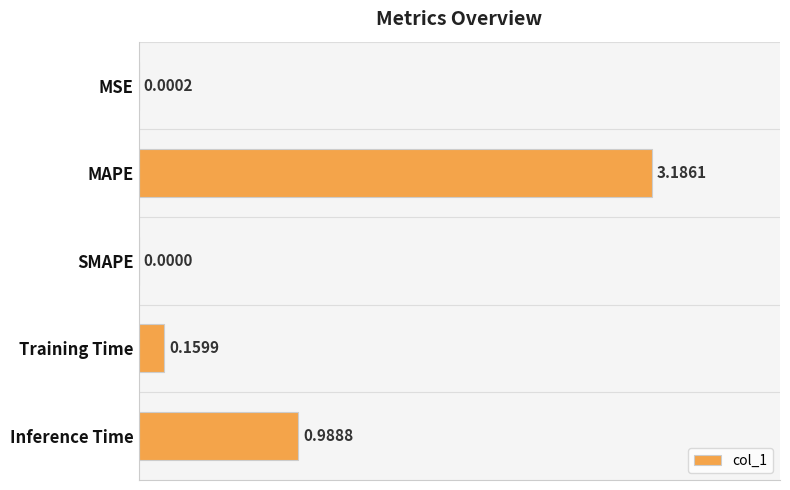

At which category does the chart reach its peak across all series?

MAPE